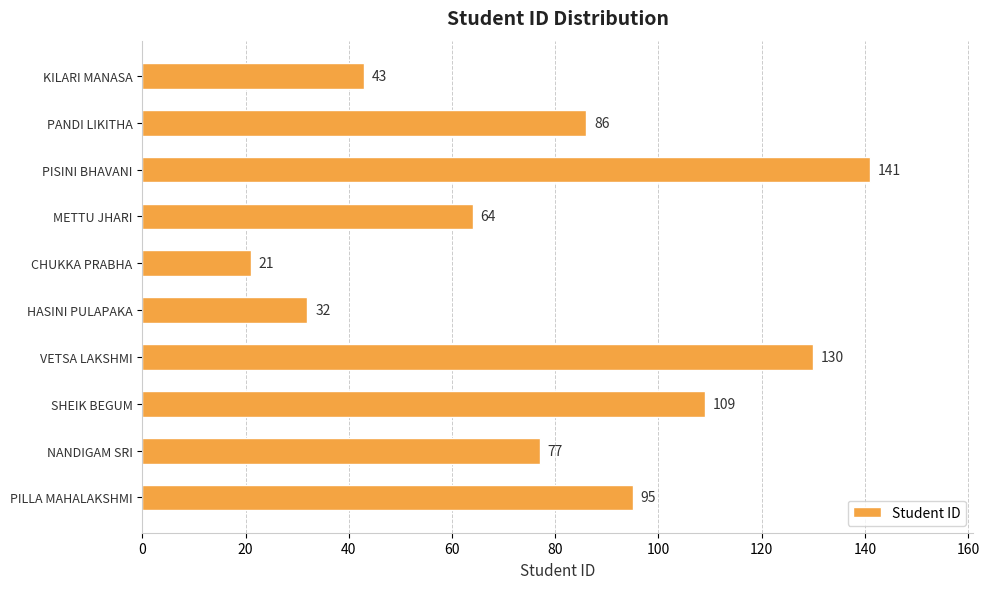

What is the change in value from VETSA LAKSHMI to SHEIK BEGUM?

-21